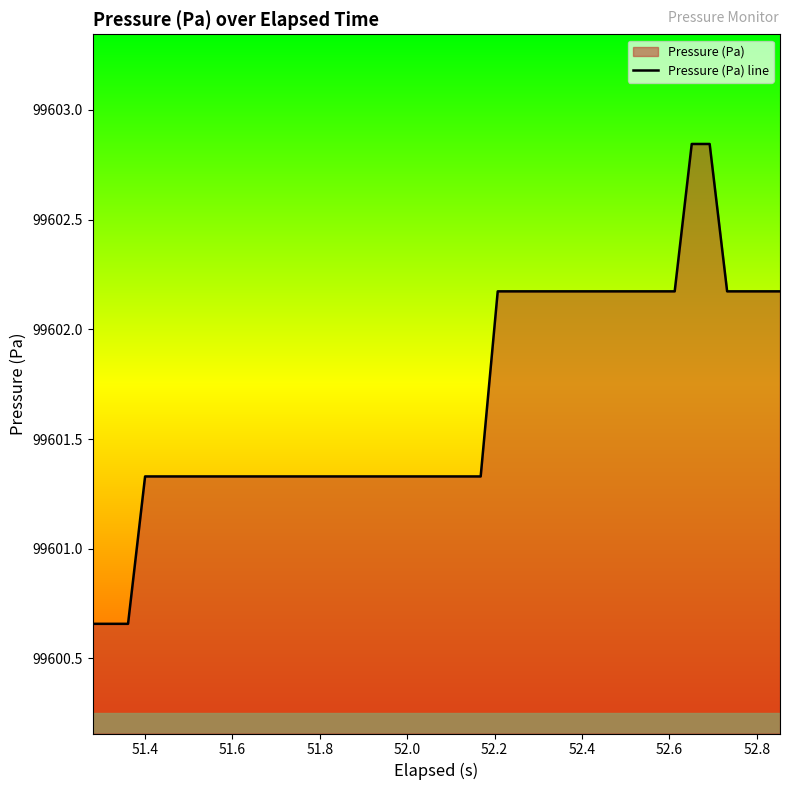

How many lines are shown in the chart?

1